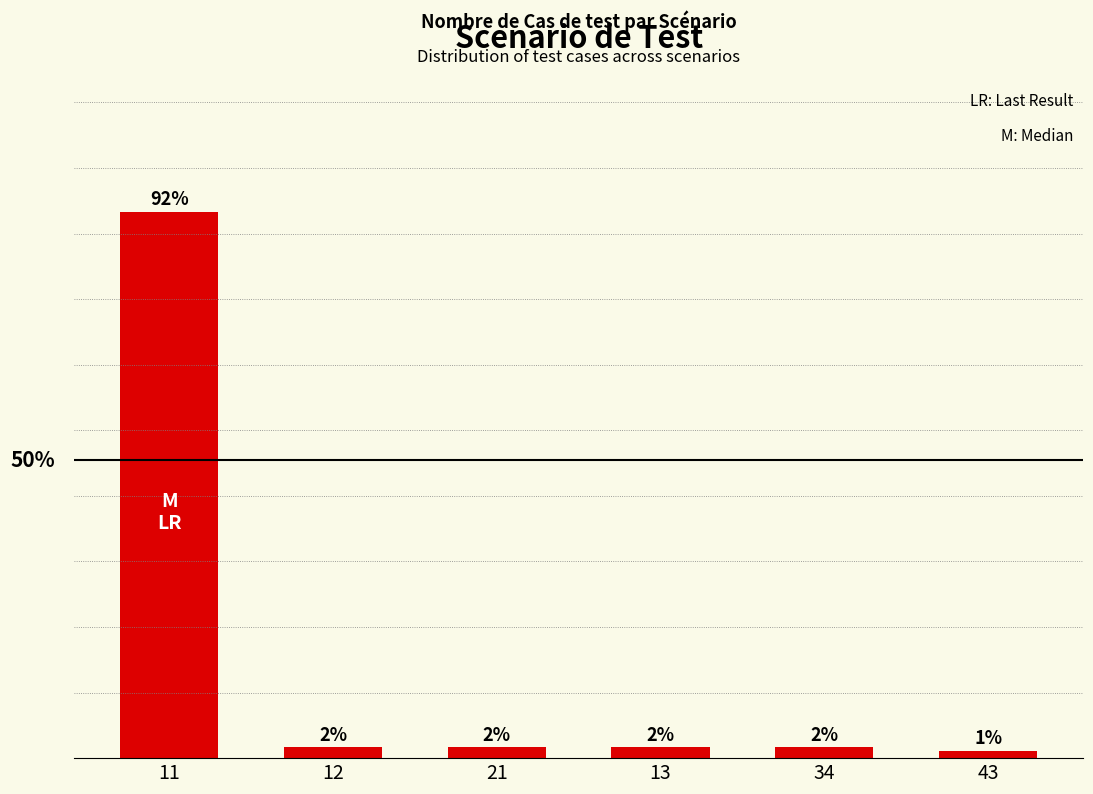

Are the bars horizontal?

No